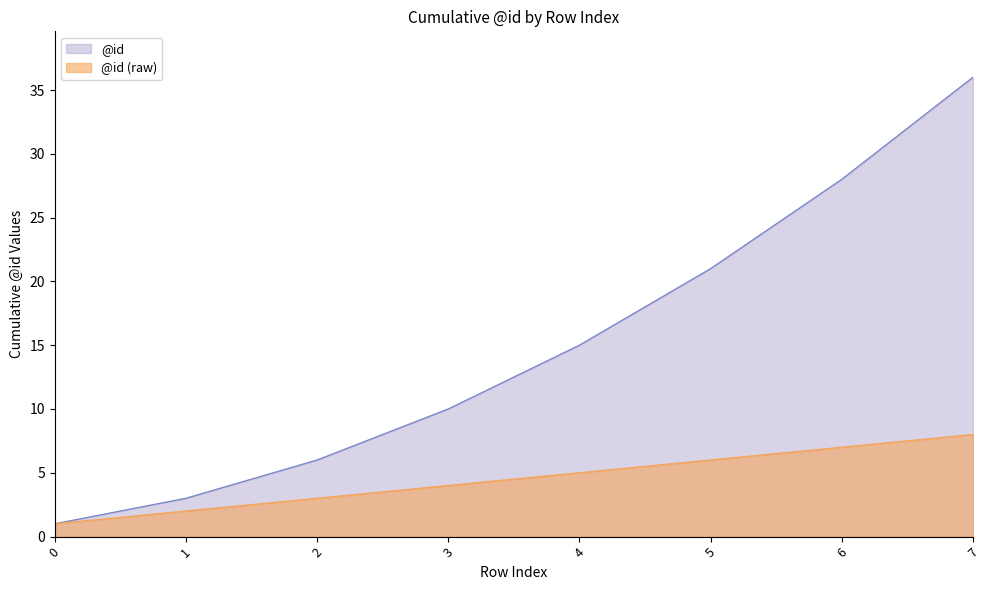

True or false: the data shows 4 at 3.

True